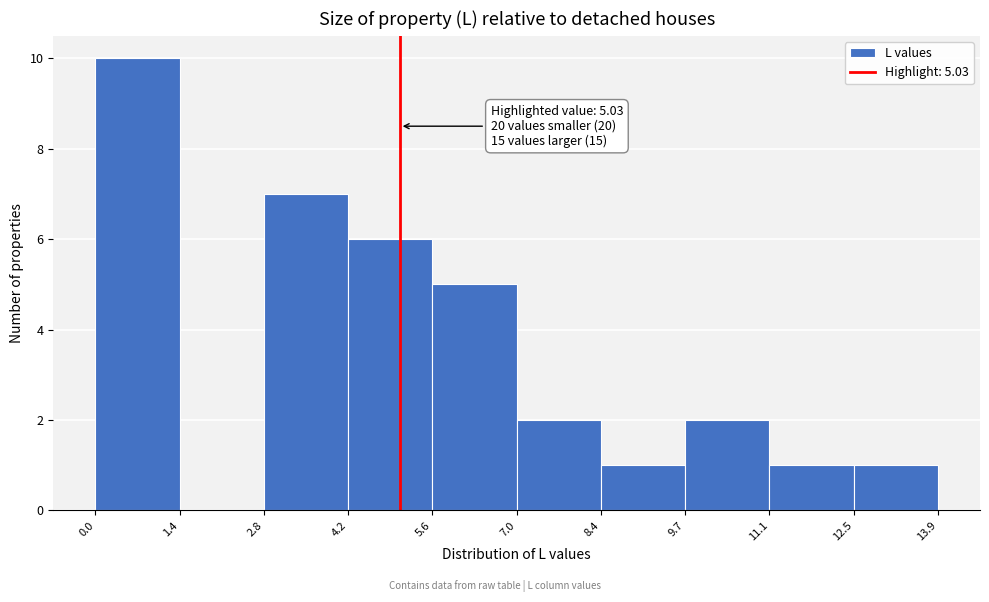

Over which range of the x-axis is the bar tallest?

0.0 to 1.4